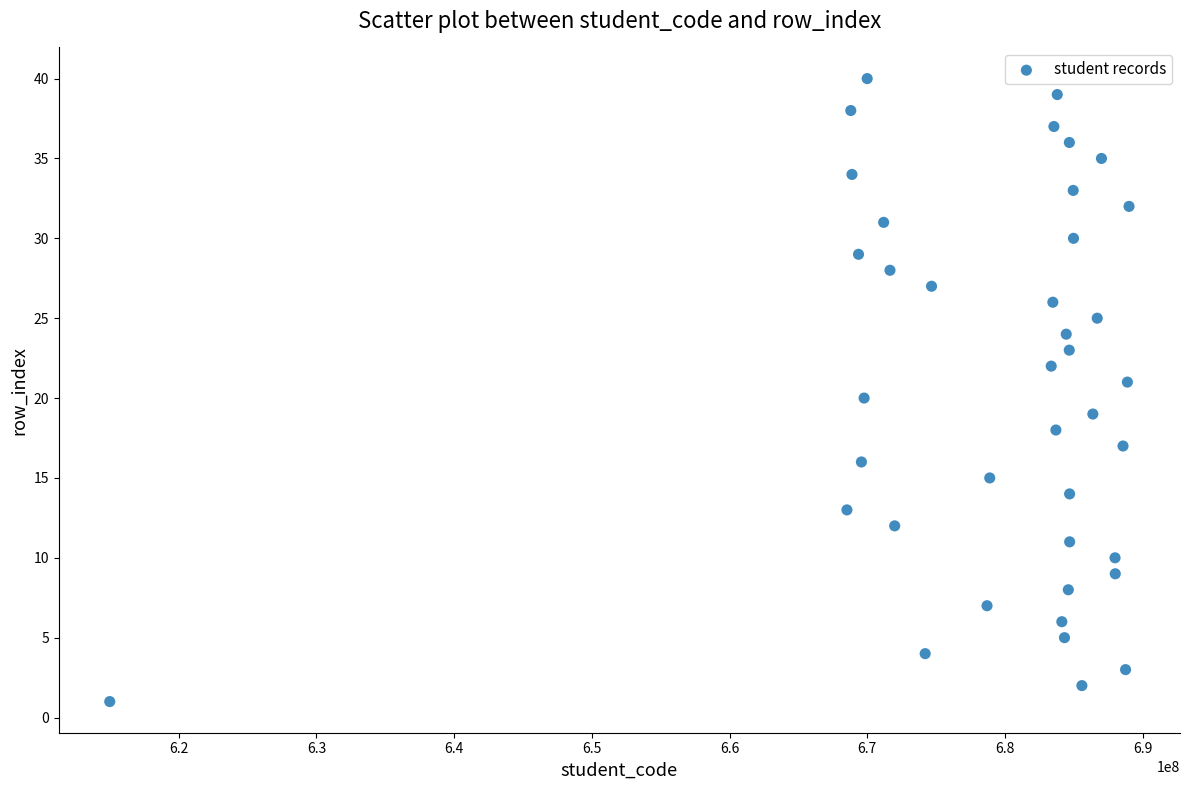

What is the range of X values (max minus min)?

74000174